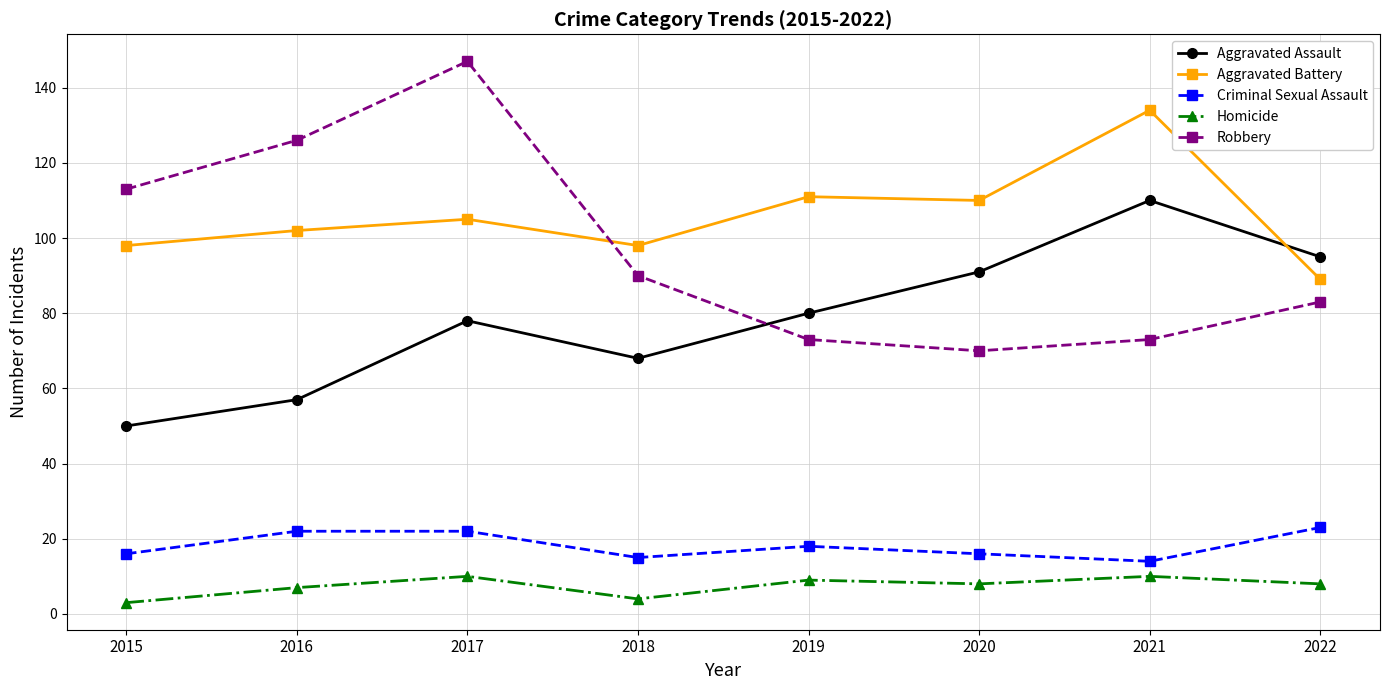

What is the value of the Robbery point at the 1st from the left?

113